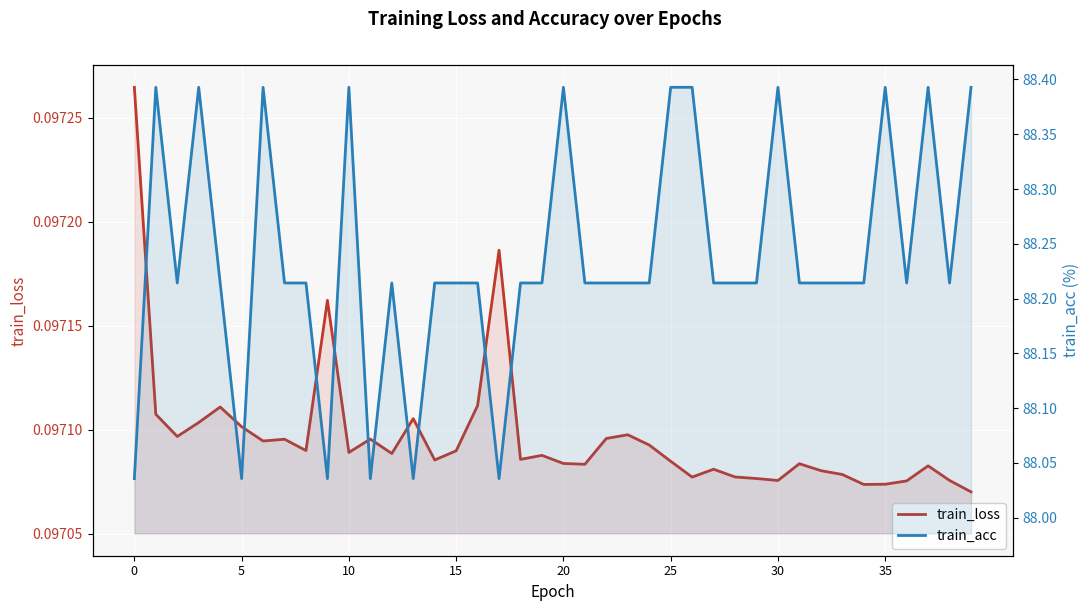

True or false: train_acc has a value of 127.7 at 34.

False